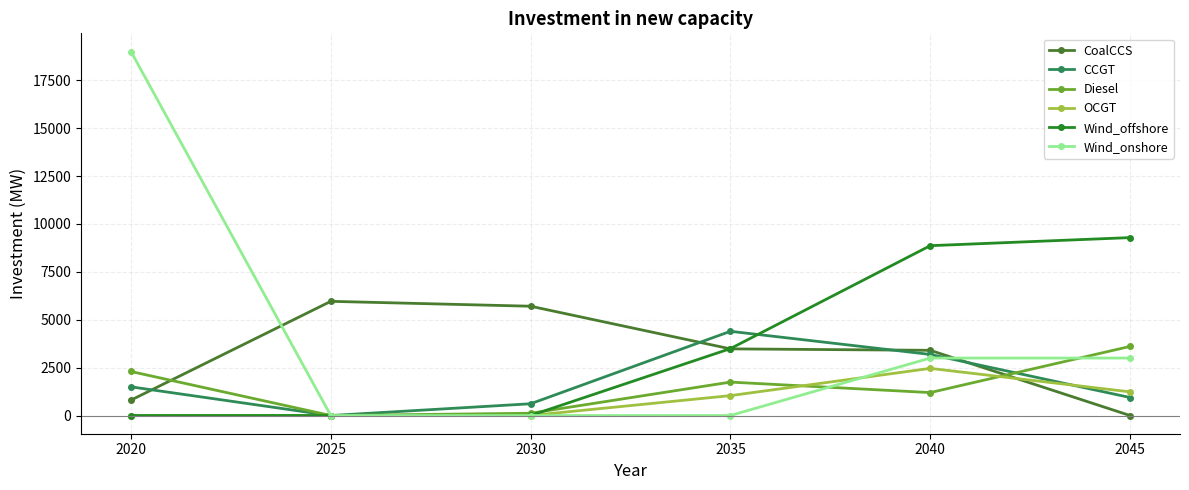

How many interior local peaks does the Diesel series have?

1